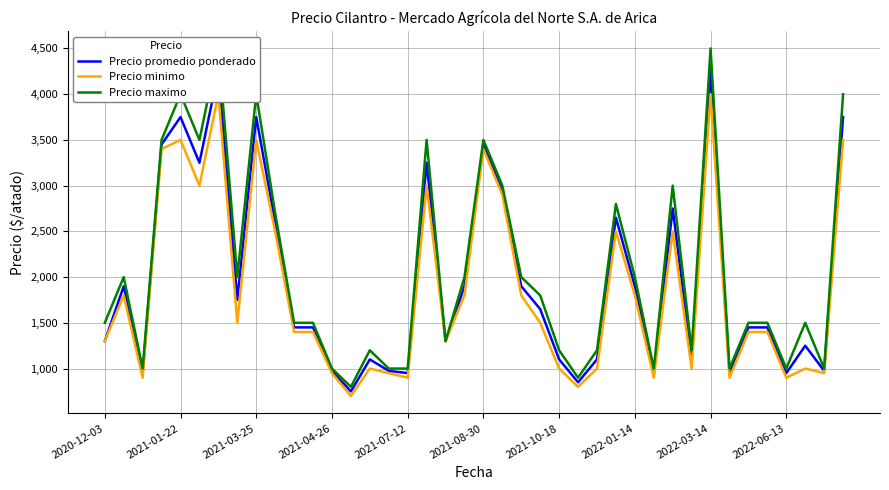

List the series in order of their peak value, lowest first.

Precio minimo, Precio promedio ponderado, Precio maximo